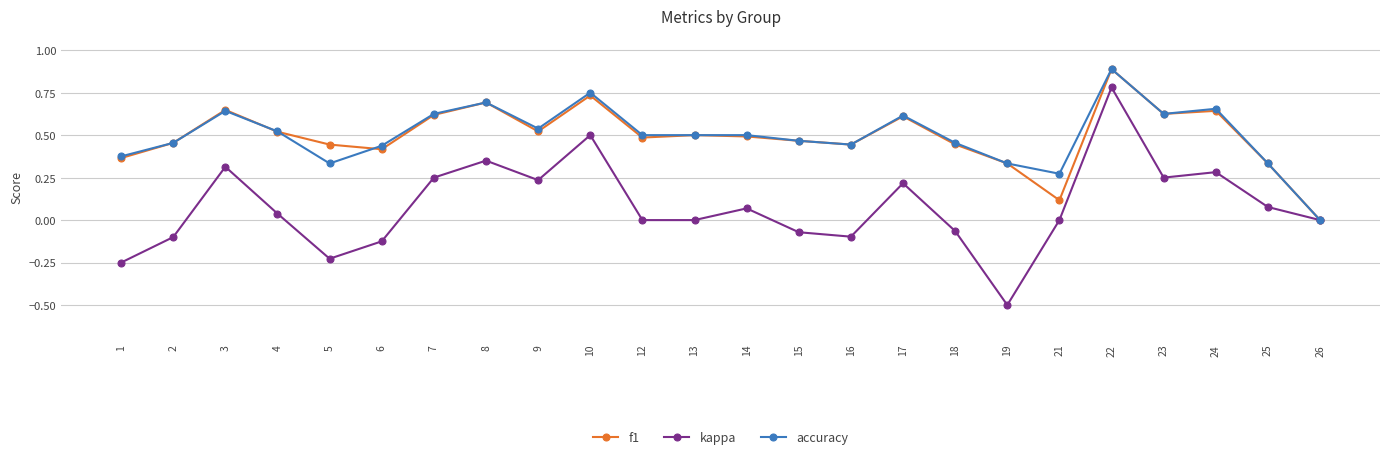

At which category does the chart reach its peak across all series?

22